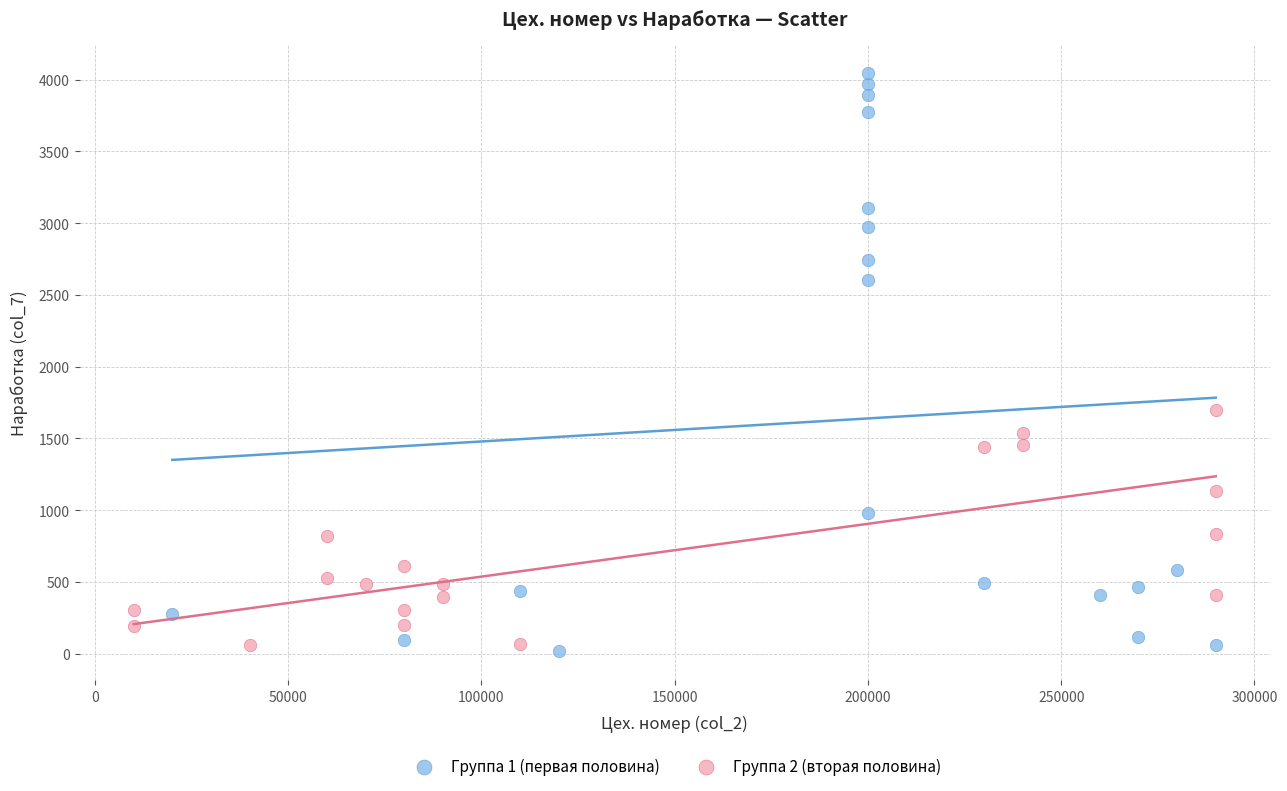

Which series has the widest spread of Y values?

Группа 1 (первая половина)